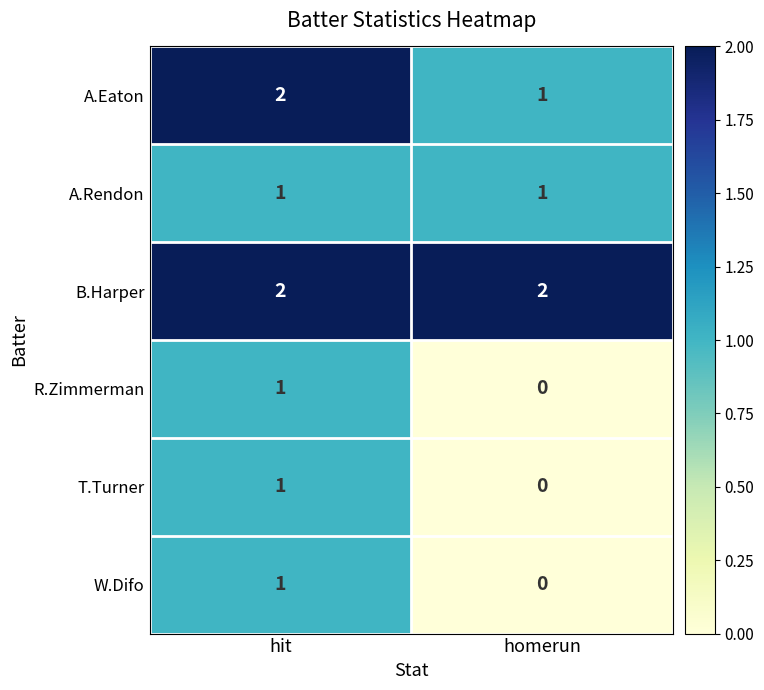

The T.Turner series shows 0 at homerun. True or false?

True